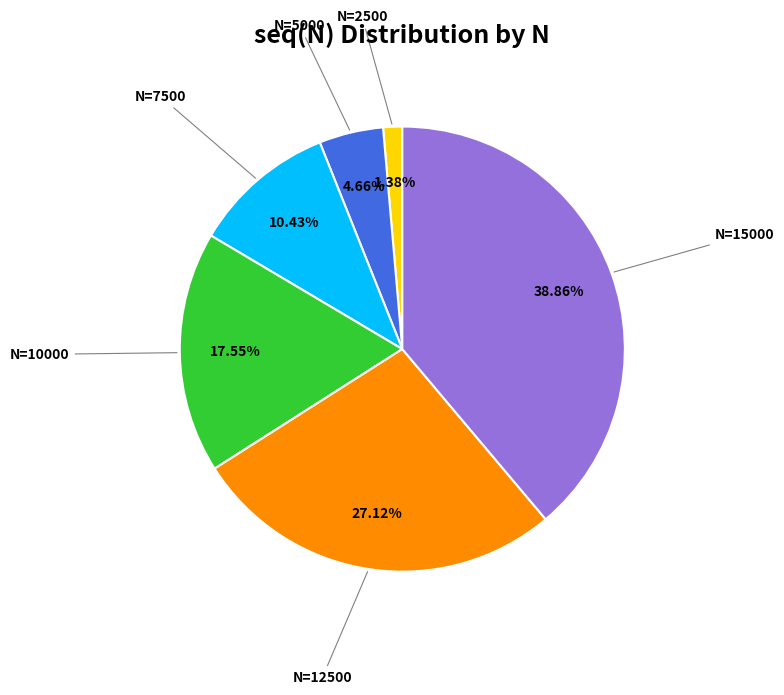

Is there any slice that represents more than half of the pie?

No